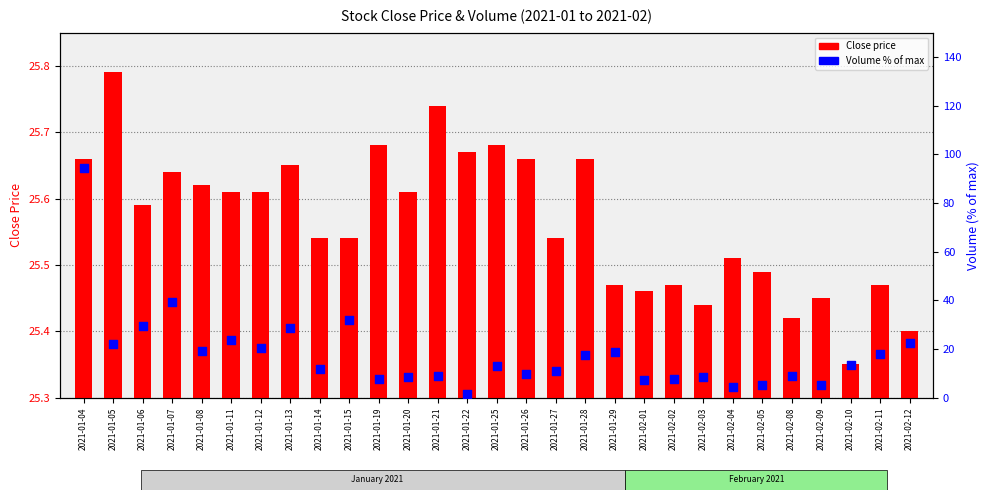

Which series reaches the minimum Y coordinate?

Close